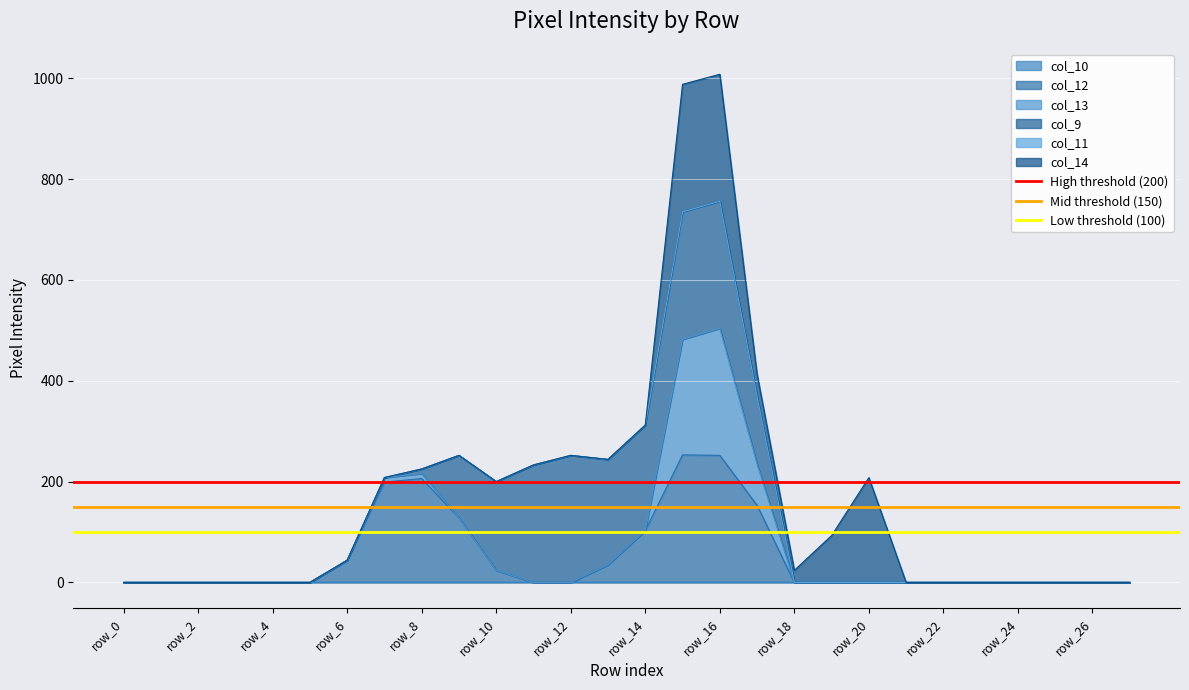

Which series has the largest total across all categories?

High threshold (200)